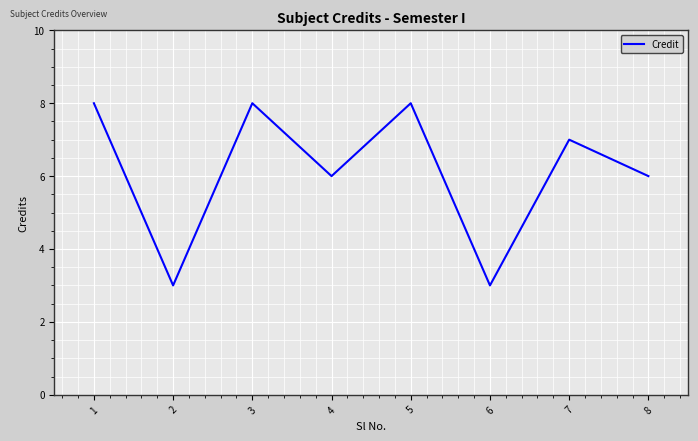

Is it true that the value at 2 is 1?

False